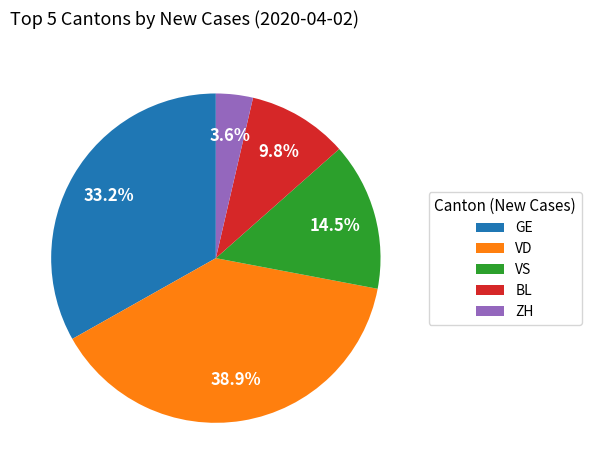

Count the number of slices in the pie.

5